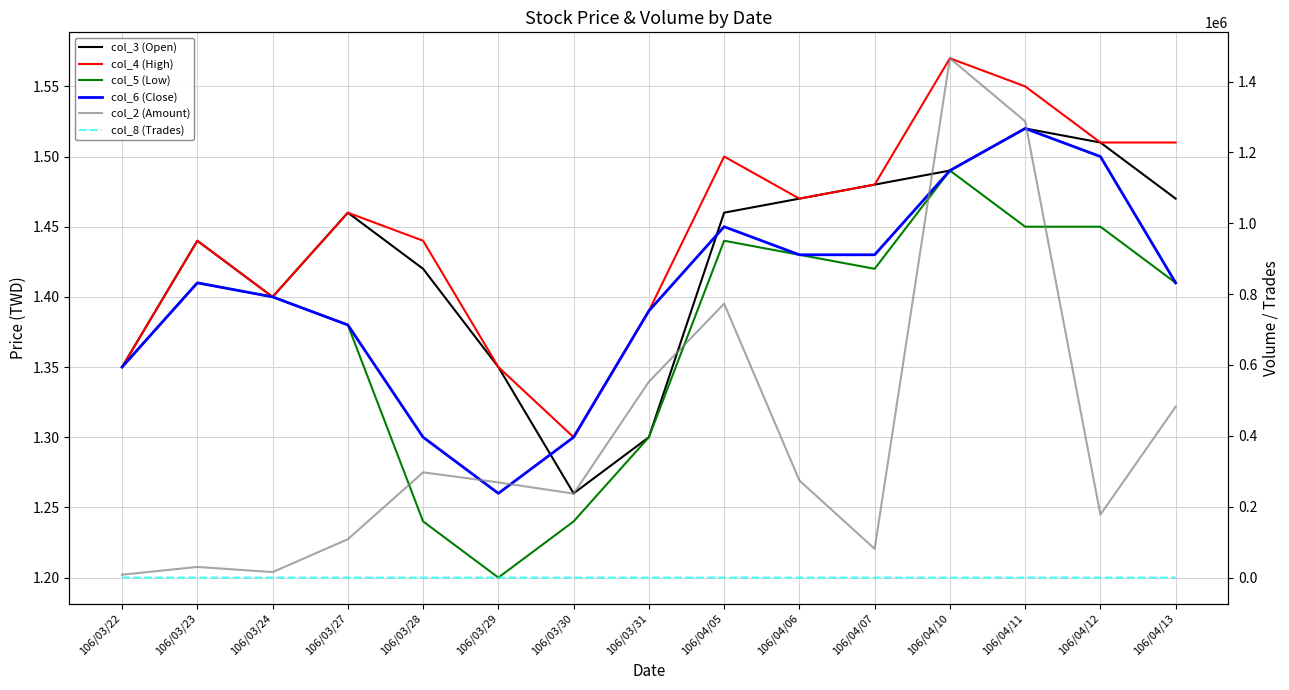

Is the value of col_5 (Low) at 106/03/31 greater than the value of col_2 (Amount) at 106/04/11?

No